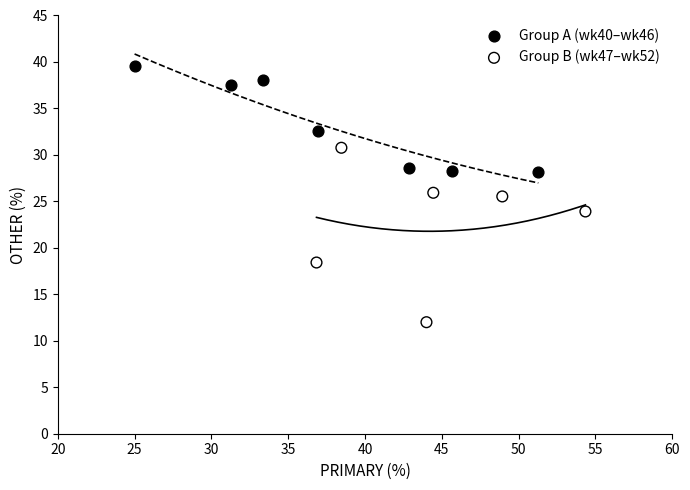

Which series contains the lowest Y value?

Group B (wk47–wk52)